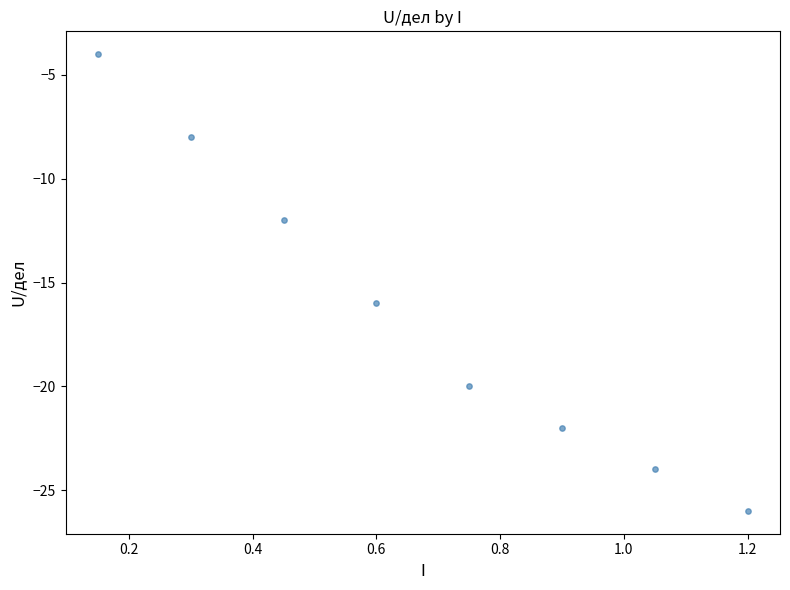

What is the range of Y values (max minus min)?

22